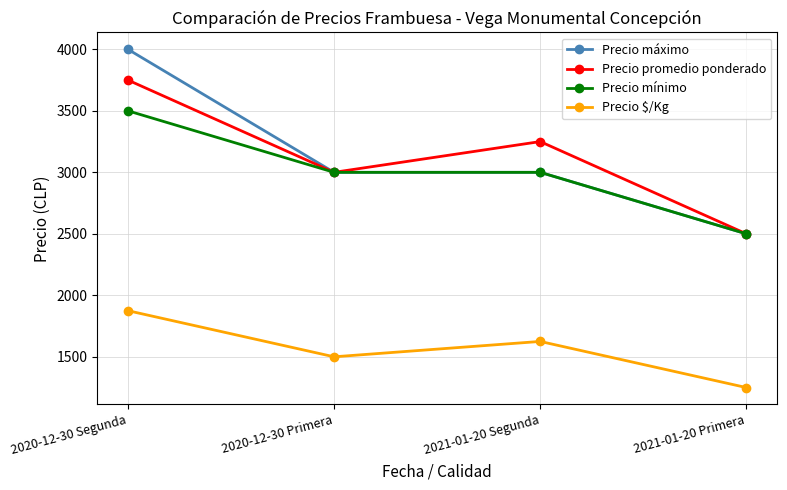

What is the maximum value shown in the chart?

4000